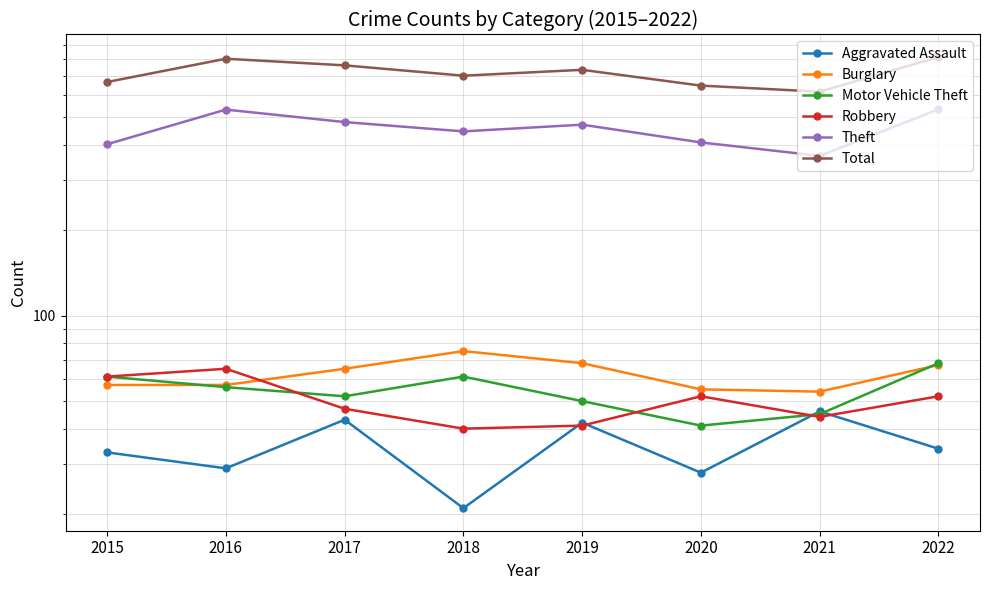

What is the difference between the highest and lowest values at 2020?

617